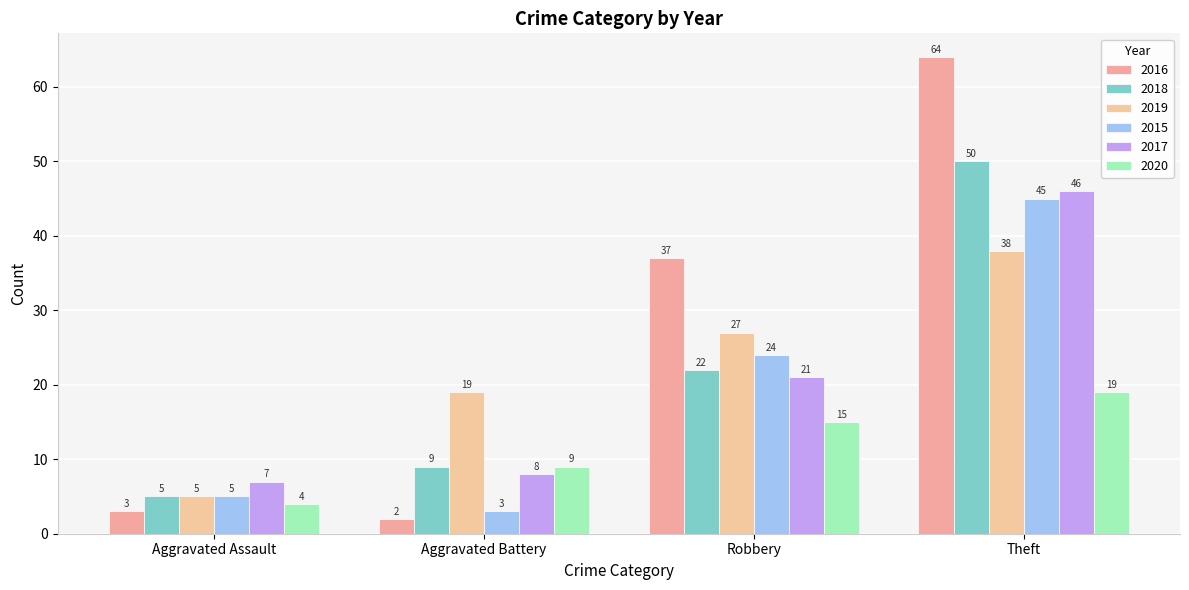

Rank the series at Aggravated Assault from lowest to highest value.

2016, 2020, 2018, 2019, 2015, 2017